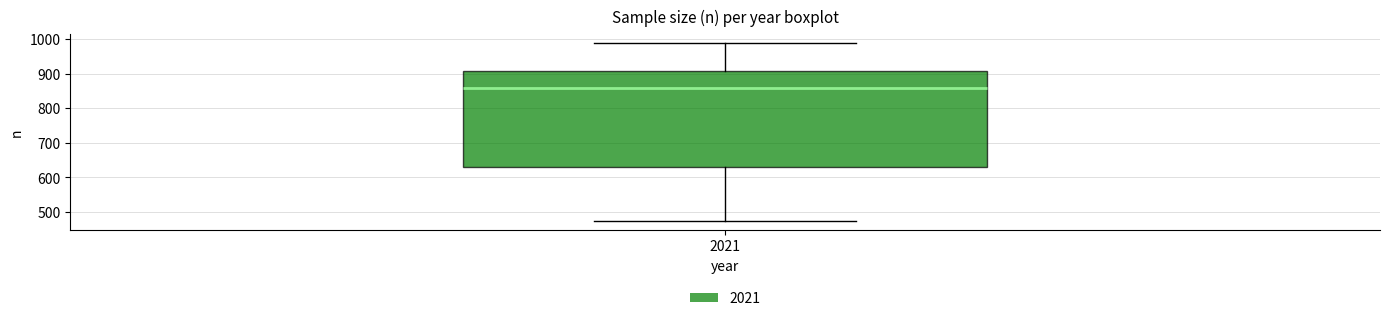

Read this box plot against the y-axis: the position of the median line, the range covered by the box, and the ends of both whiskers. The values are not printed on the chart, so give them approximately, as read against the axis.

median 860, box 630 to 910, whiskers 470 to 990